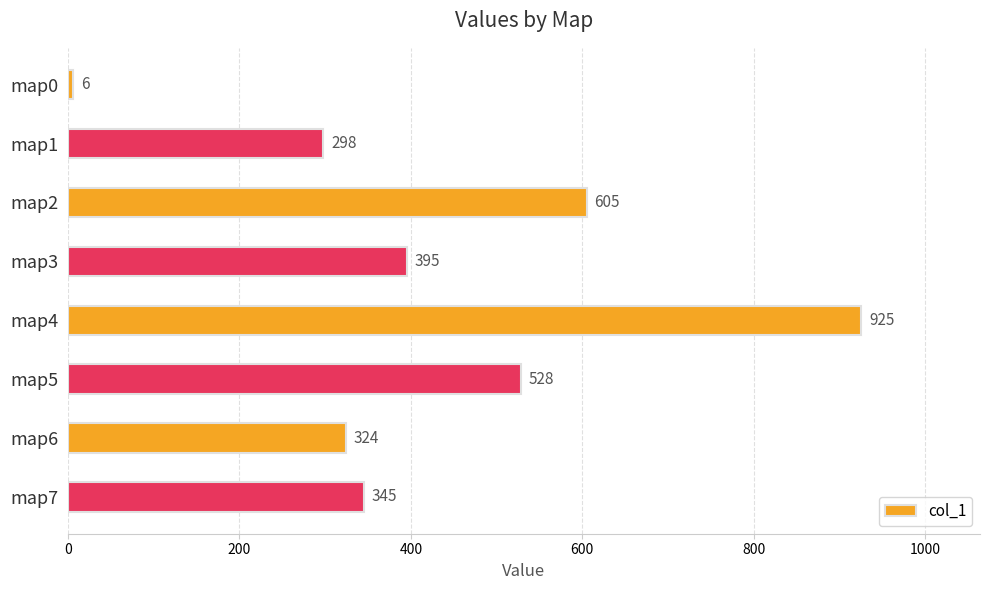

What is the difference between the maximum and second lowest values?

627